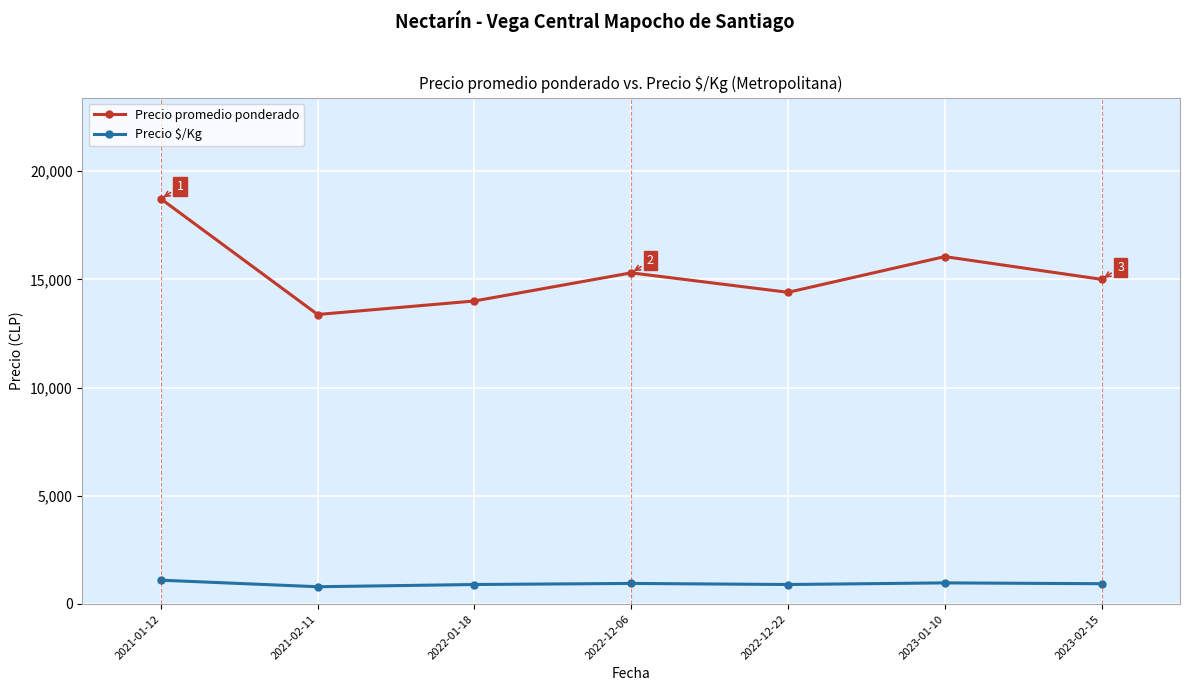

The Precio promedio ponderado series shows 18720.0 at 2021-01-12. True or false?

True